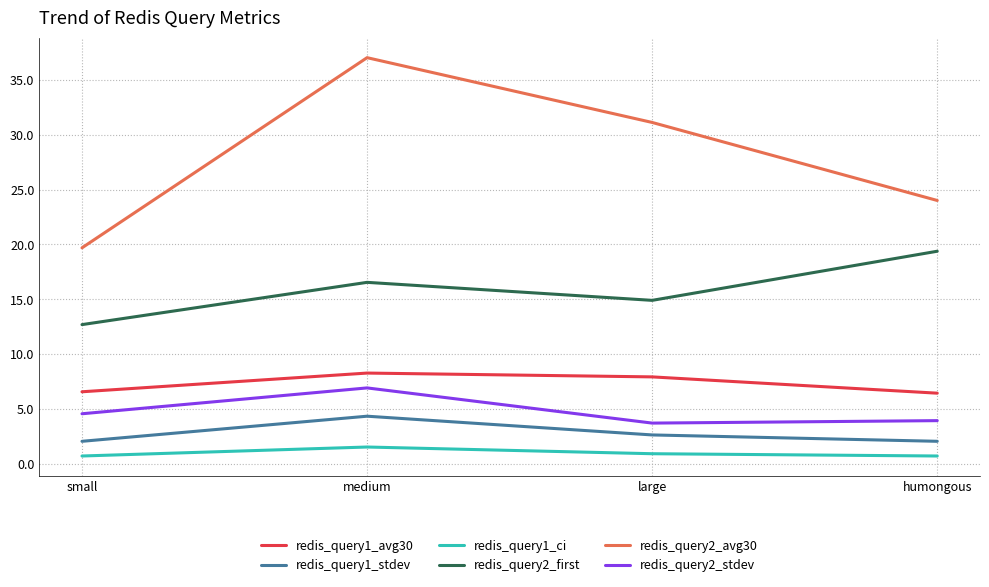

Which series changed the most between large and humongous?

redis_query2_avg30